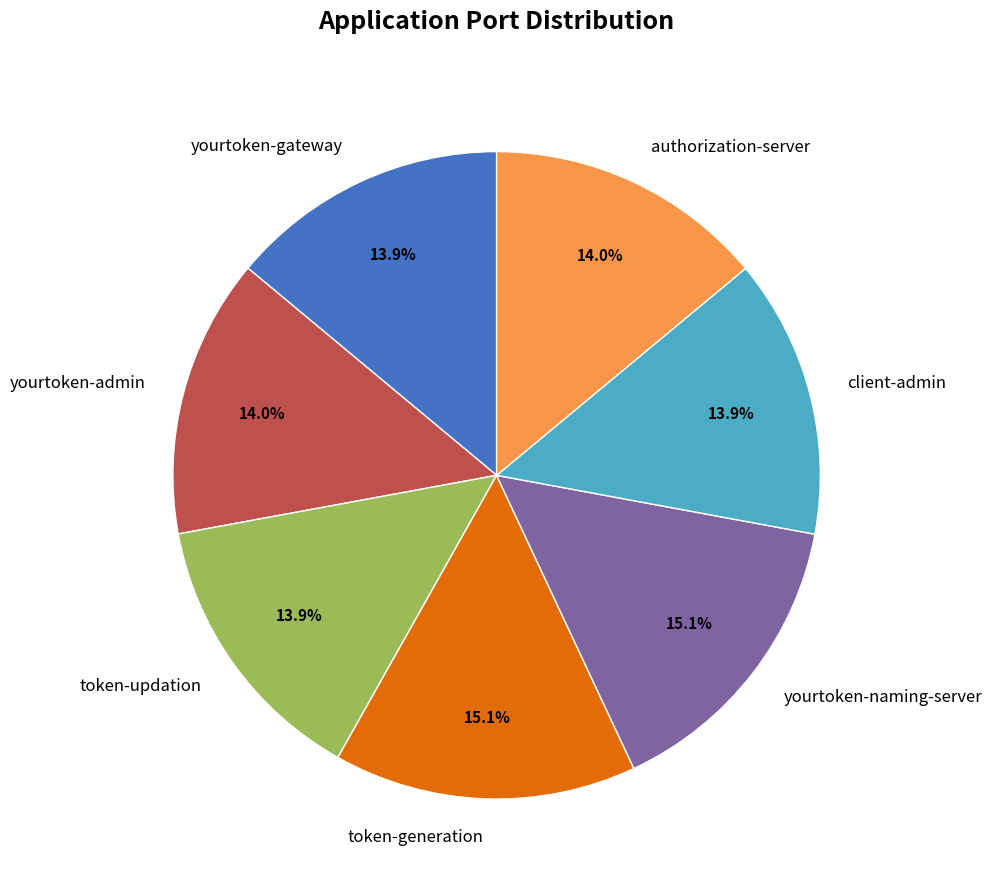

Does any single category account for the majority?

No